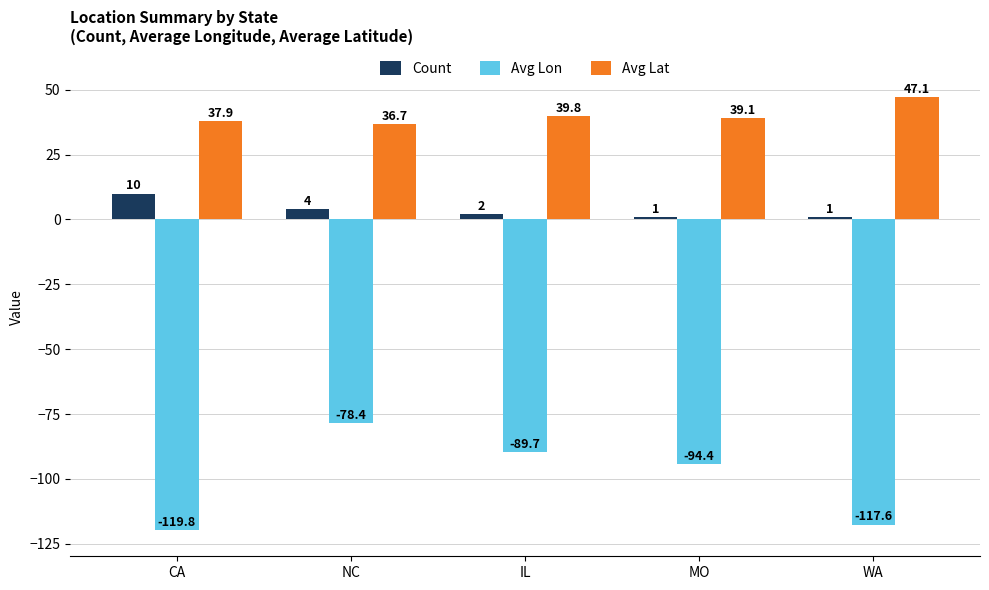

At which category does the chart reach its minimum across all series?

CA